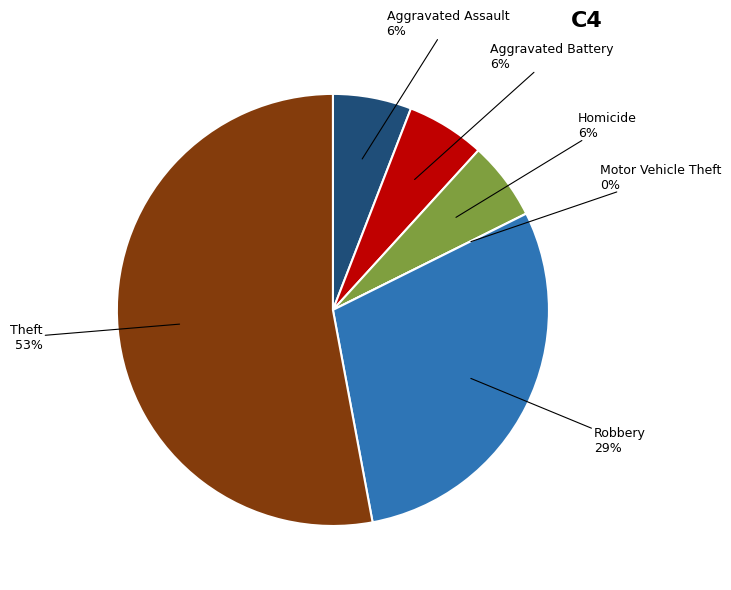

To the nearest percent, what is the combined percentage of Aggravated Battery and Robbery?

35%